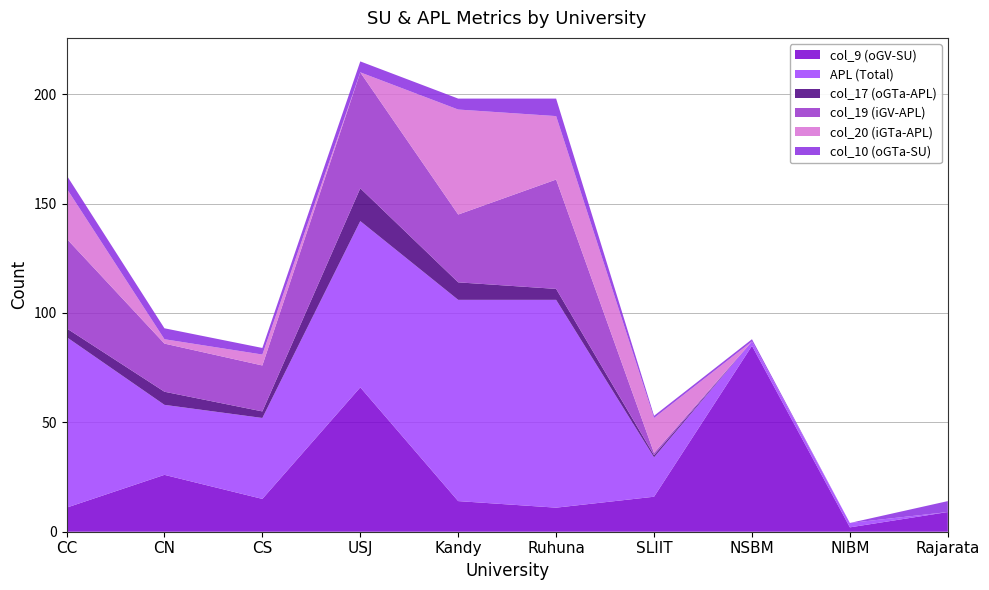

Reading right to left, list all the values displayed in this chart.

col_9 (oGV-SU): Rajarata=9	NIBM=2	NSBM=85	SLIIT=16	Ruhuna=11	Kandy=14	USJ=66	CS=15	CN=26	CC=11
APL (Total): Rajarata=0	NIBM=2	NSBM=2	SLIIT=18	Ruhuna=95	Kandy=92	USJ=76	CS=37	CN=32	CC=78
col_17 (oGTa-APL): Rajarata=0	NIBM=0	NSBM=0	SLIIT=1	Ruhuna=5	Kandy=8	USJ=15	CS=3	CN=6	CC=4
col_19 (iGV-APL): Rajarata=0	NIBM=0	NSBM=0	SLIIT=1	Ruhuna=50	Kandy=31	USJ=53	CS=21	CN=22	CC=41
col_20 (iGTa-APL): Rajarata=0	NIBM=0	NSBM=0	SLIIT=16	Ruhuna=29	Kandy=48	USJ=0	CS=5	CN=2	CC=23
col_10 (oGTa-SU): Rajarata=5	NIBM=0	NSBM=1	SLIIT=1	Ruhuna=8	Kandy=5	USJ=5	CS=3	CN=5	CC=6